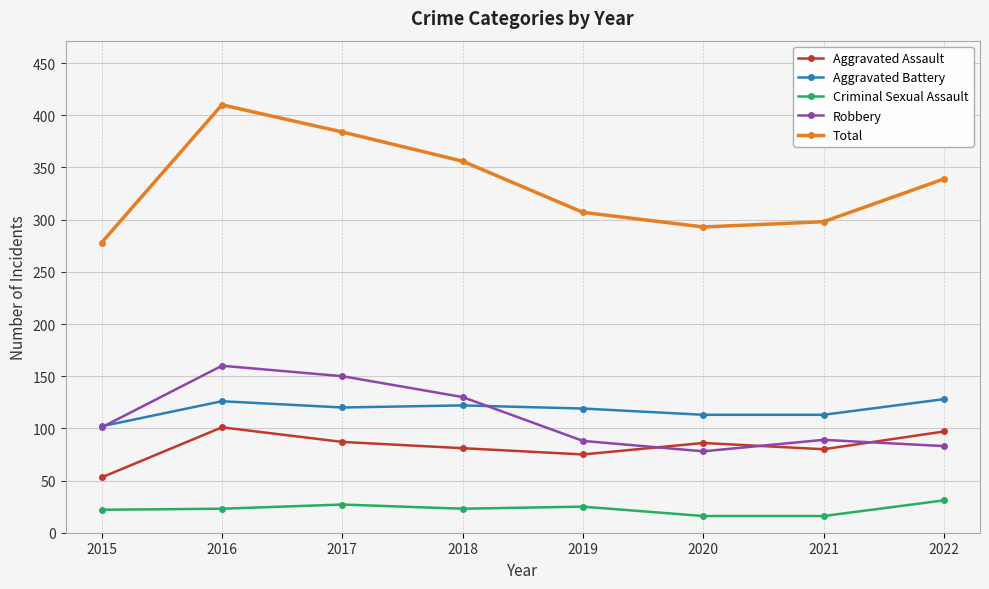

True or false: Total and Aggravated Battery intersect in this chart.

False